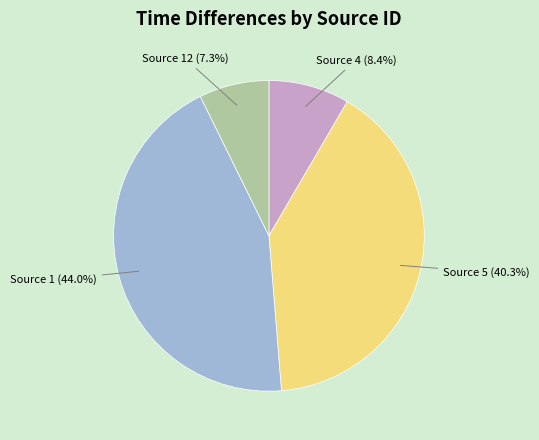

Which has a higher value, Source 4 or Source 12?

Source 4